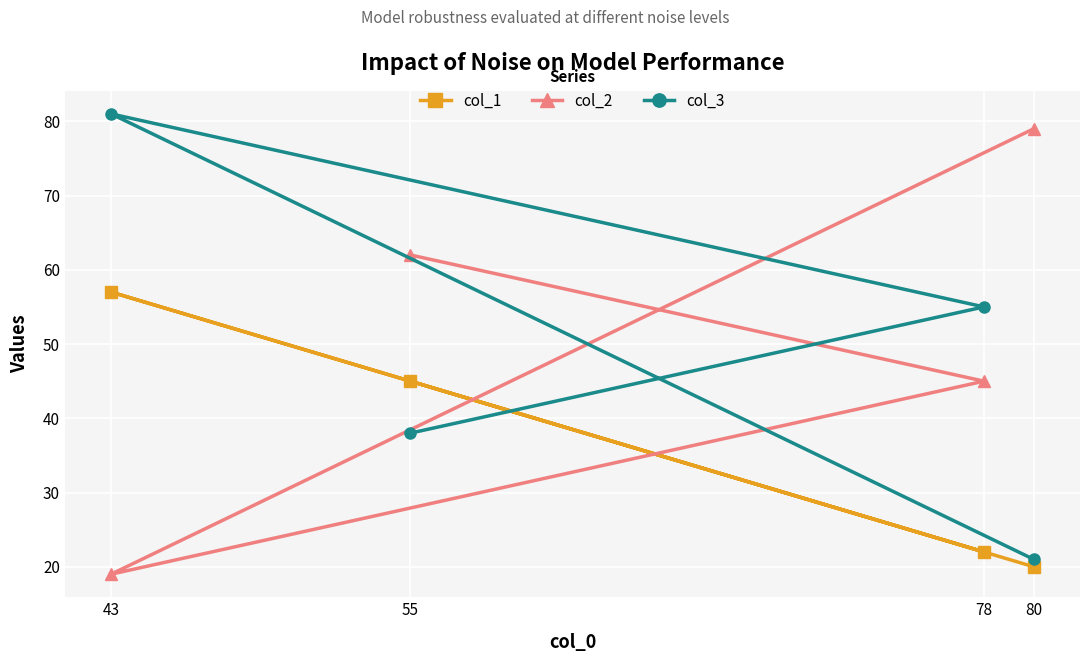

List the labels in order of col_1 value, smallest first.

80, 78, 55, 43